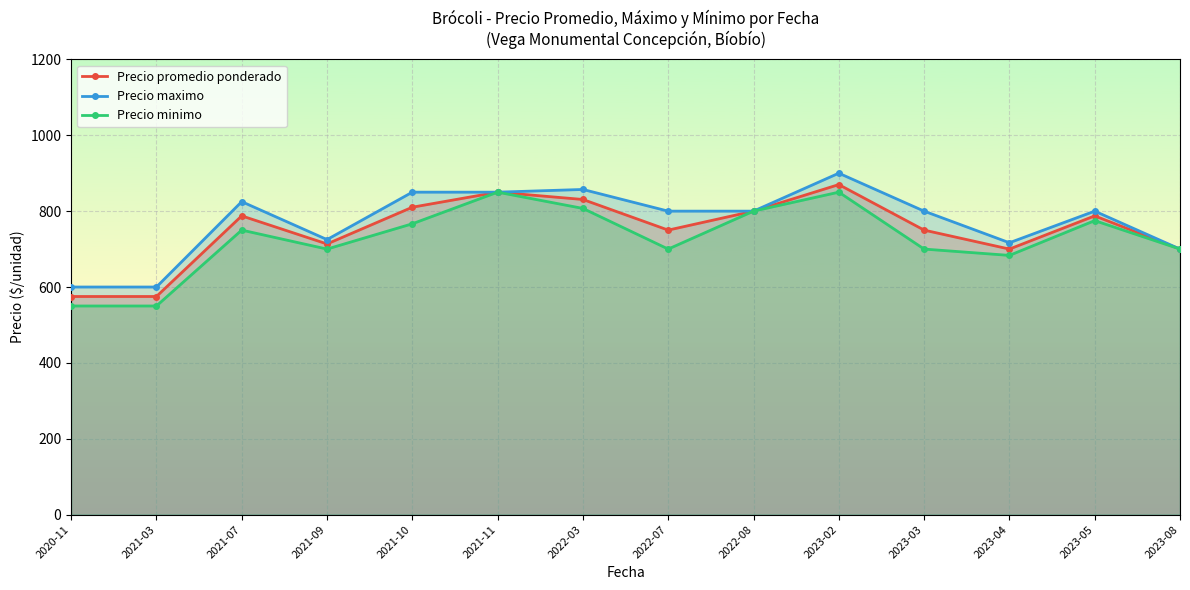

What is the maximum value for Precio promedio ponderado?

870.0